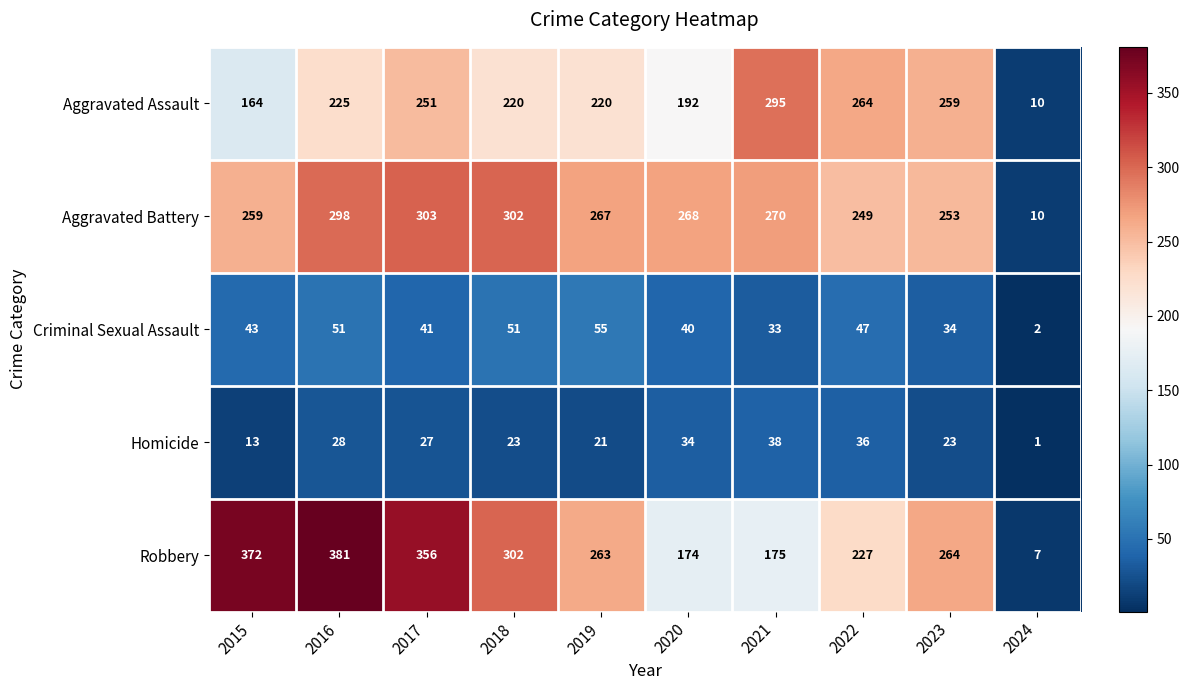

What is the maximum value shown in the chart?

381